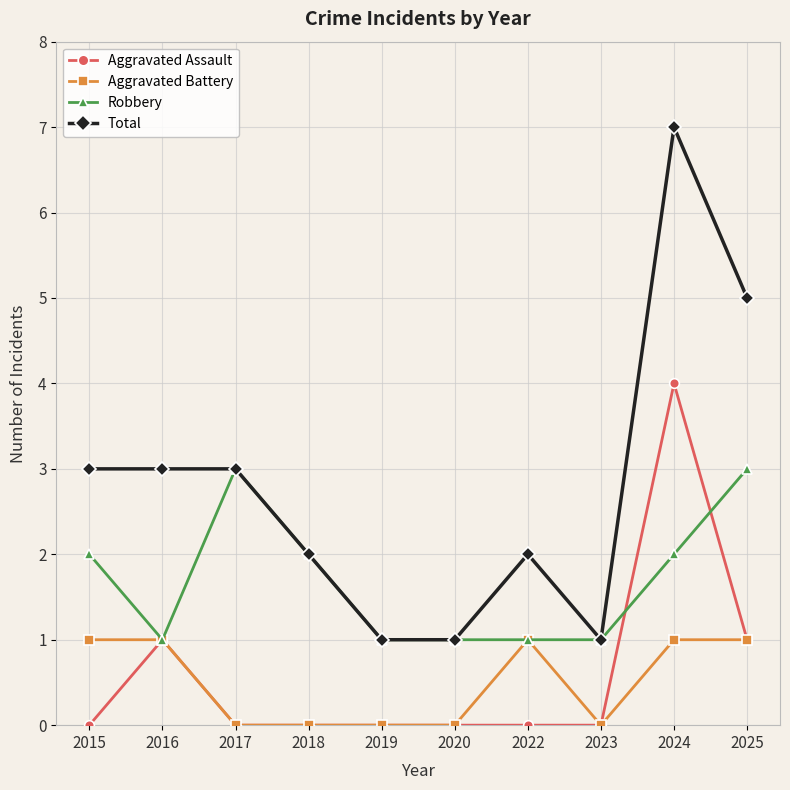

How many values in the Aggravated Battery series are below 1?

5